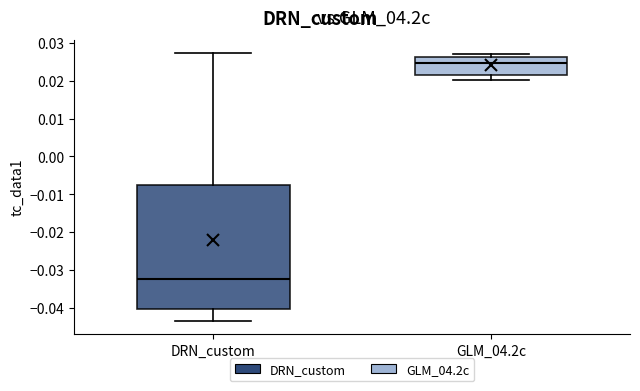

Which box has the highest median line?

GLM_04.2c